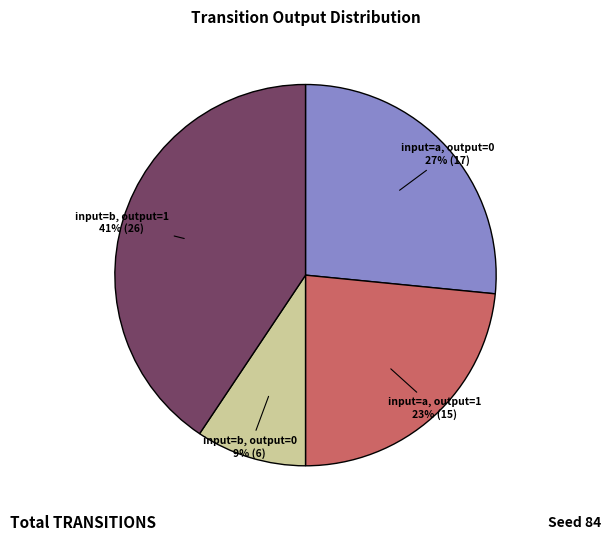

True or false: input=b, output=1 accounts for 29% of the total.

False